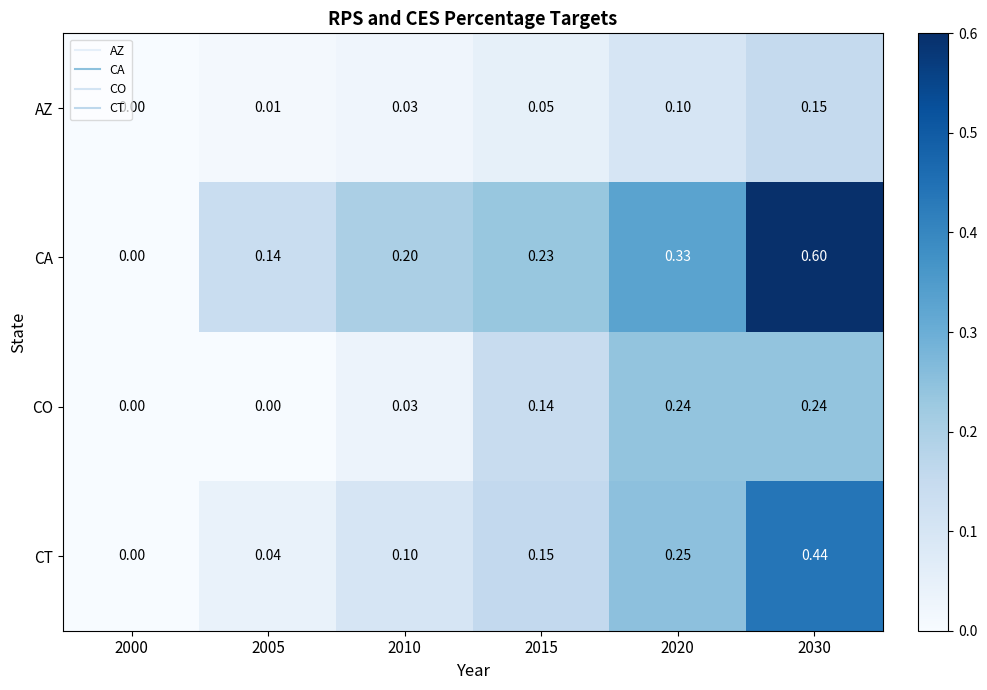

Is the value of CA at 2020 greater than the value of AZ at 2020?

Yes